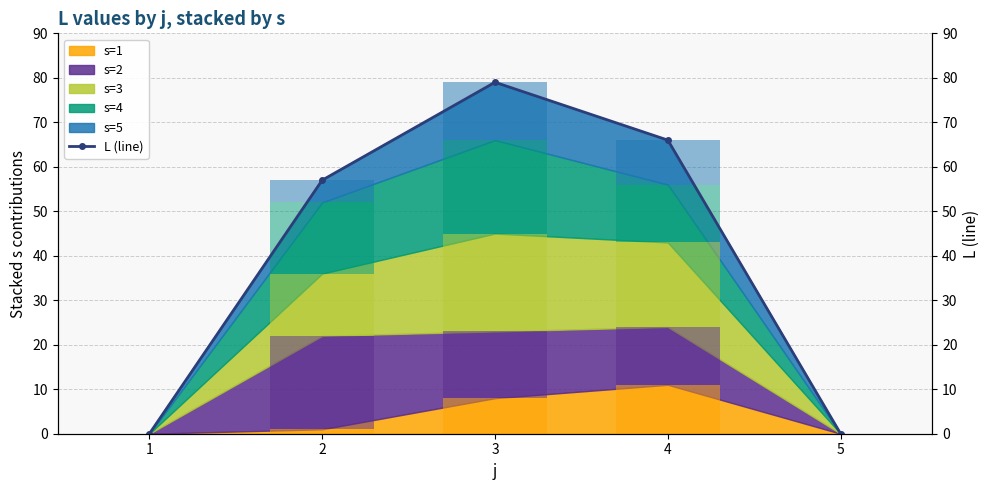

Reading right to left, list all the values displayed in this chart.

0	66	79	57	0